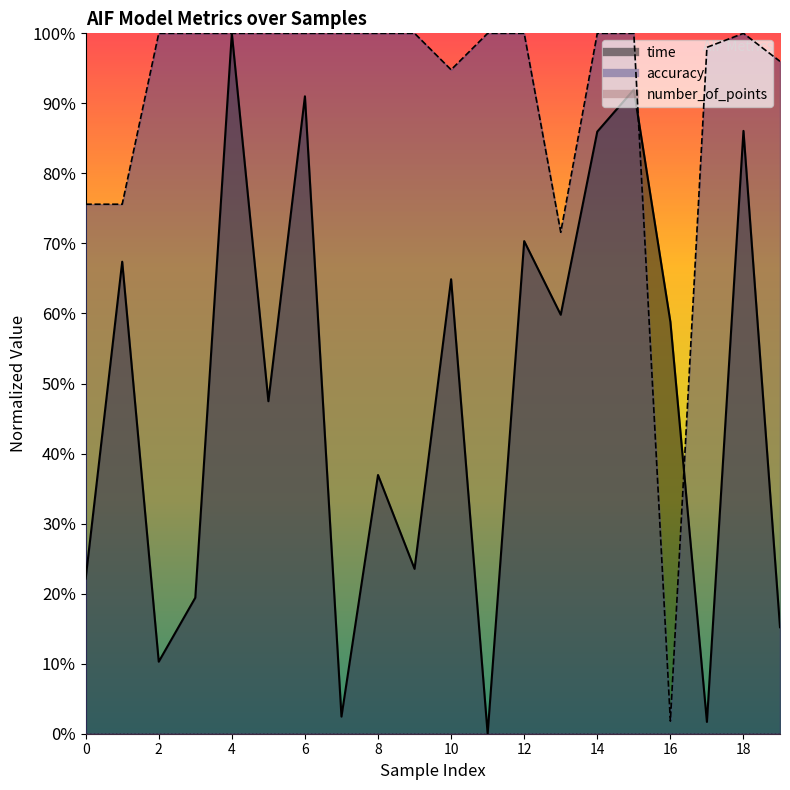

How many intersections are there between time and accuracy?

2